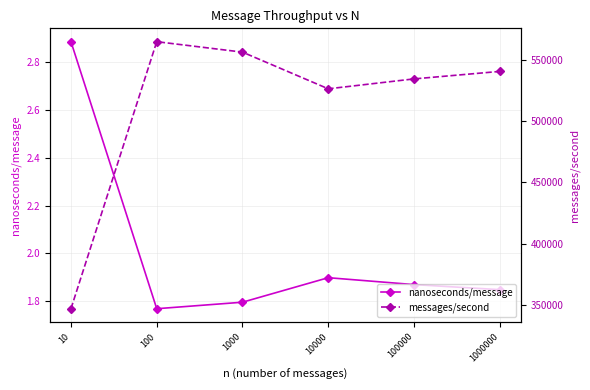

Between 100 and 100000, which series saw the biggest shift?

messages/second